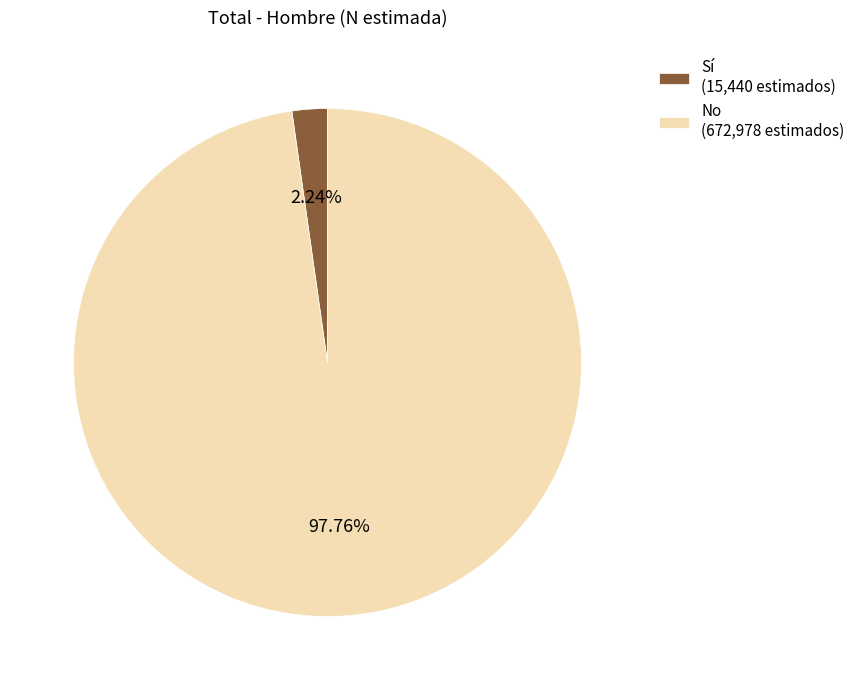

How much of the chart is everything except No?

2.2%